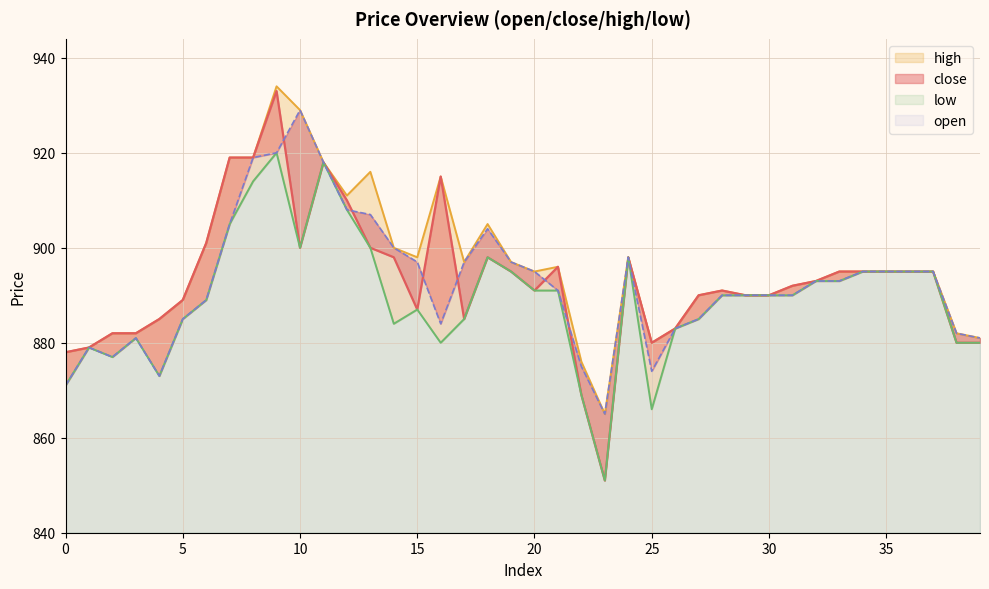

What is the value of the open point at the 17th from the left?

884